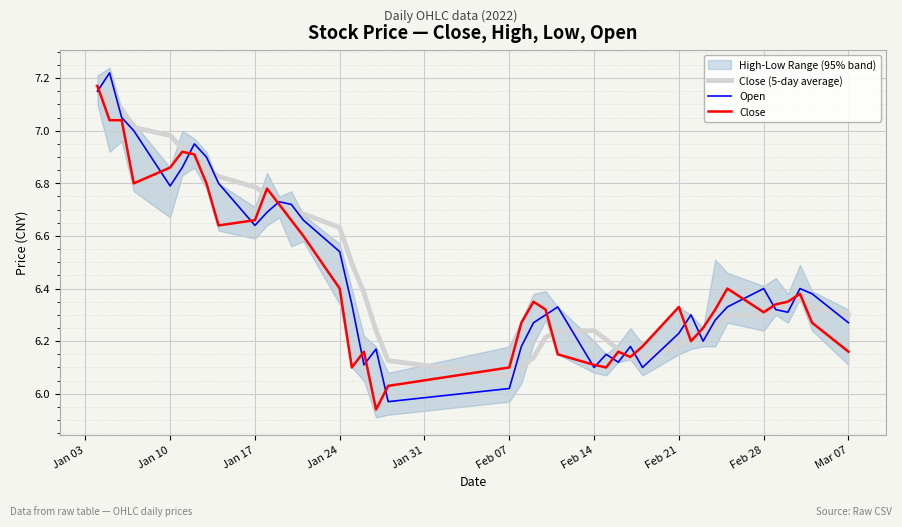

At which label is Close (5-day average) closest to 6?

Feb 07